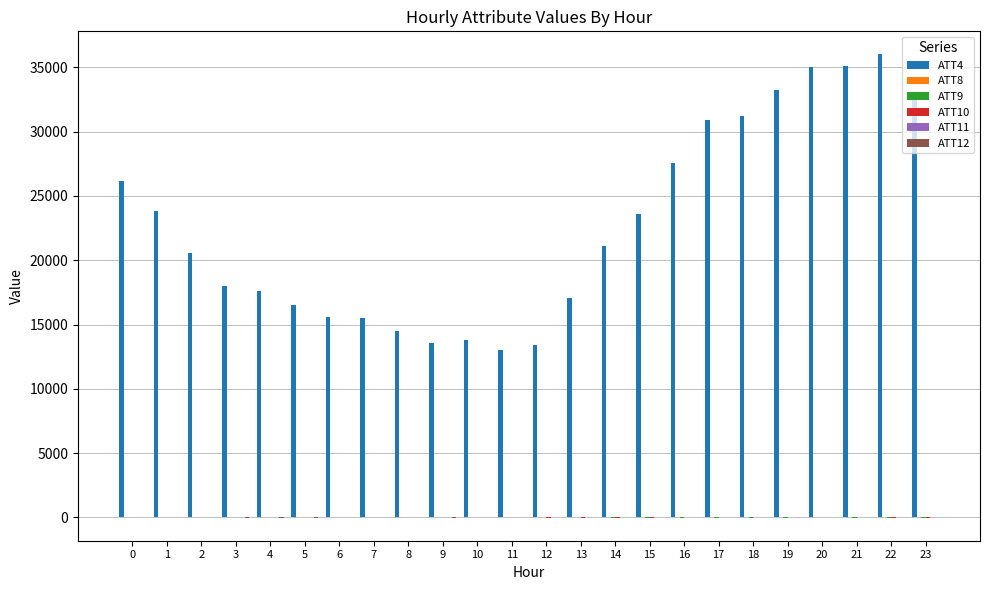

What is the greatest value displayed?

36000.0